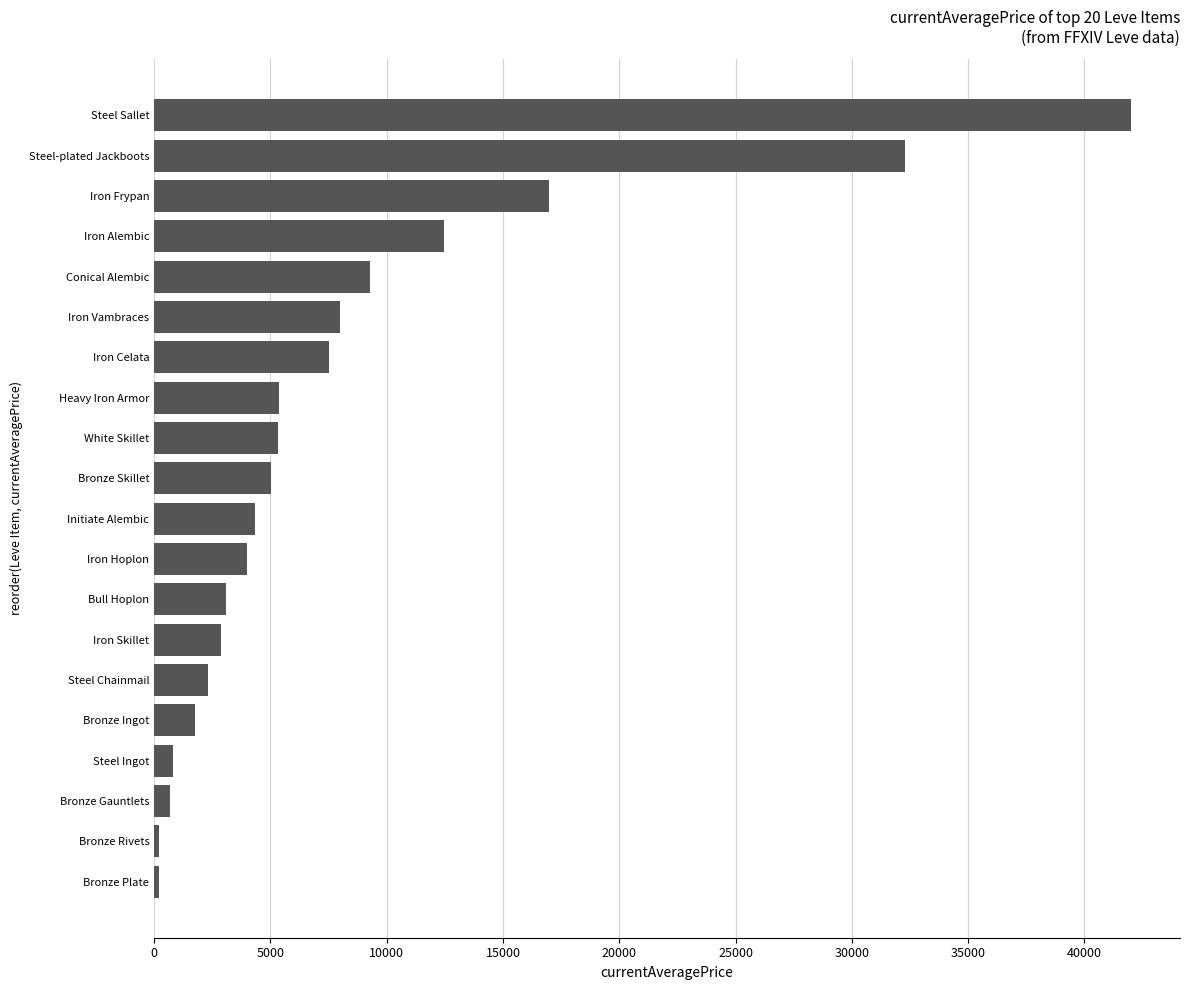

Between Iron Alembic and Bronze Ingot, which is larger?

Iron Alembic